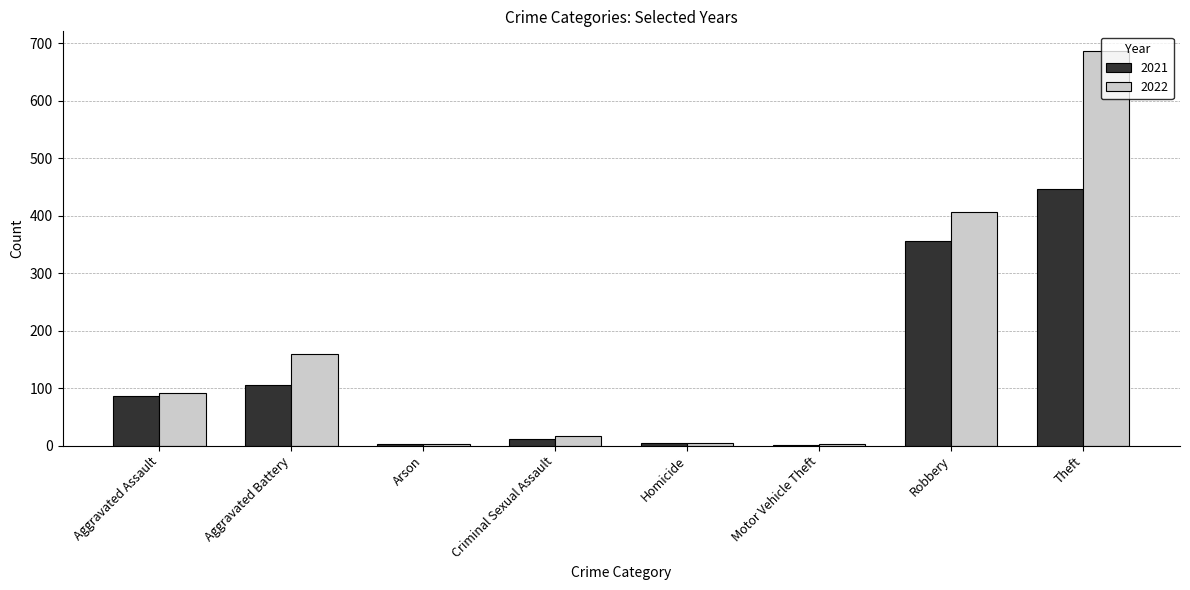

What is the total value across all series at Criminal Sexual Assault?

27